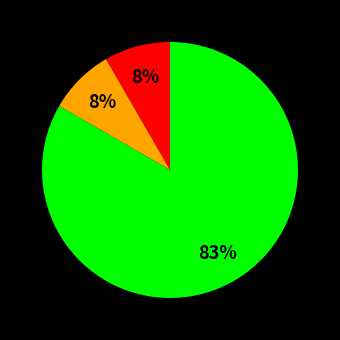

To the nearest percent, what is the average slice percentage?

25%